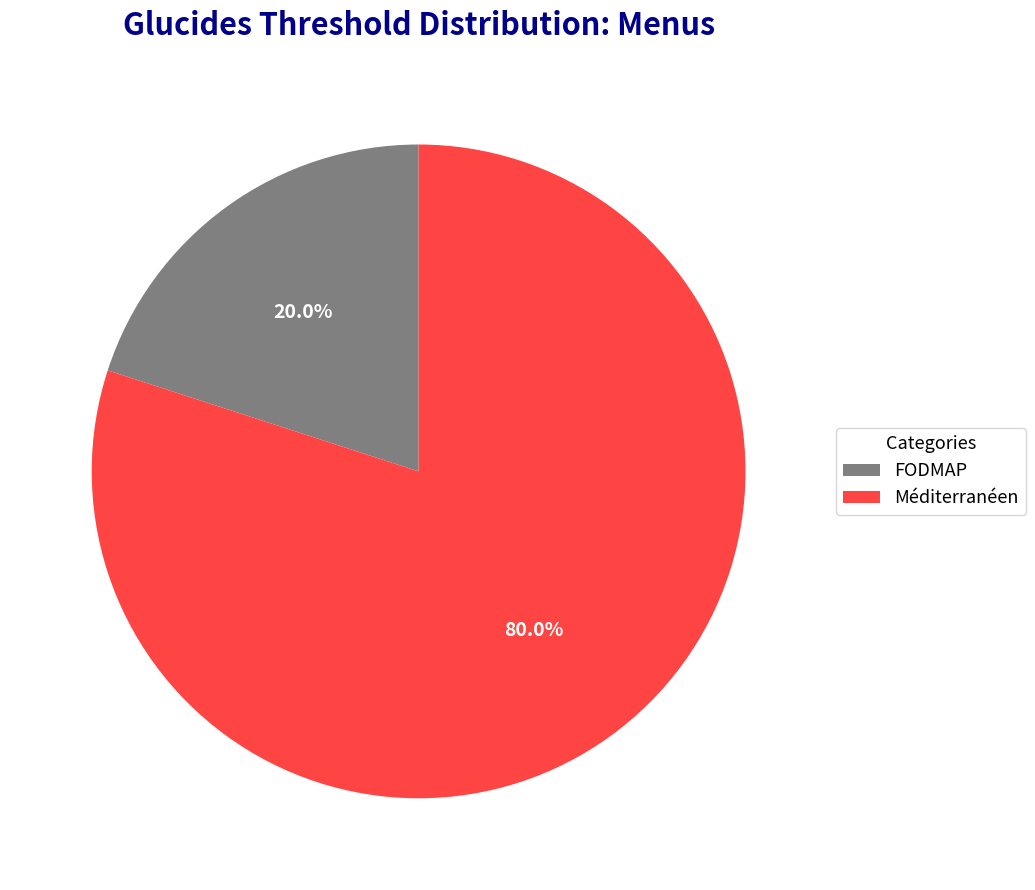

What is the smallest slice in the pie chart?

FODMAP